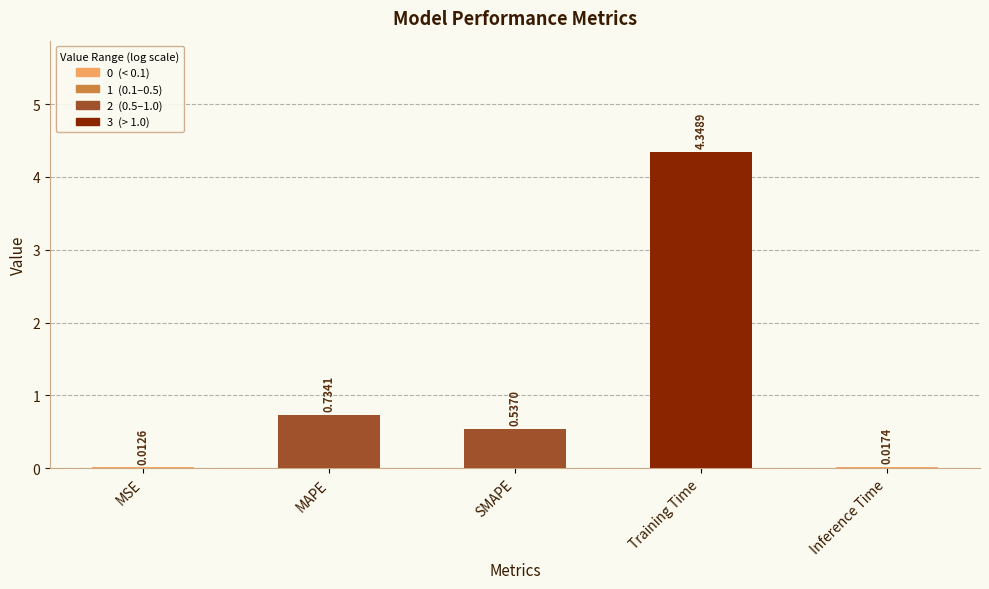

What is the average value?

1.1